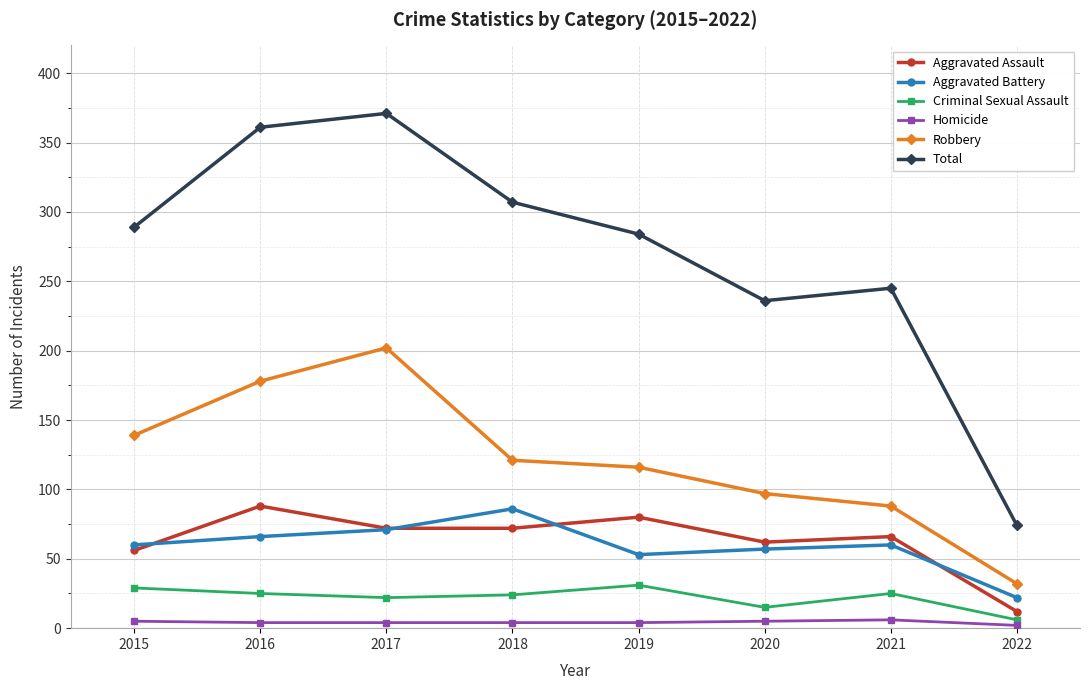

What is the sum of all Aggravated Assault values?

508